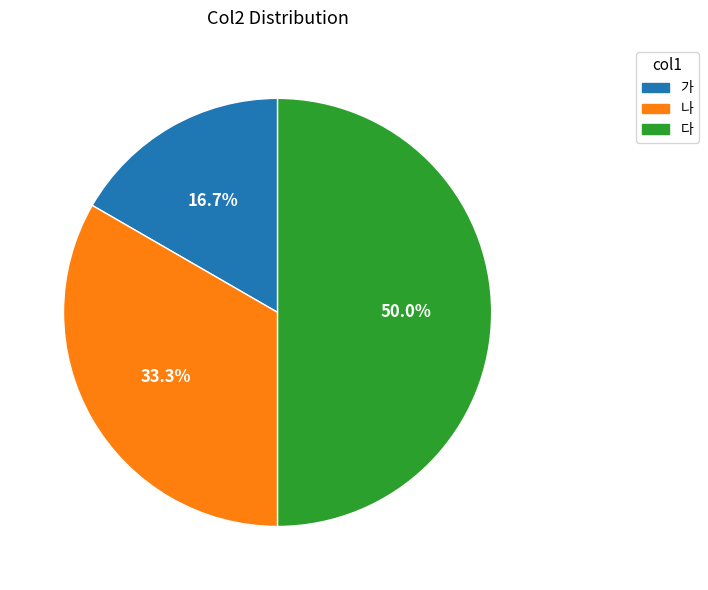

True or false: 다 accounts for 43% of the total.

False